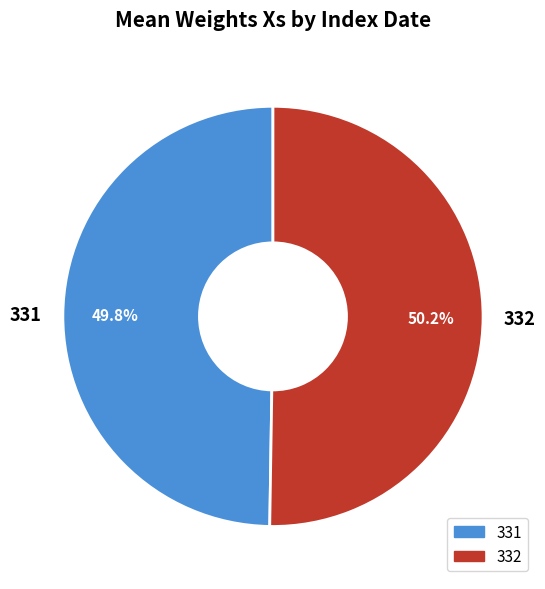

True or false: 332 accounts for 64% of the total.

False